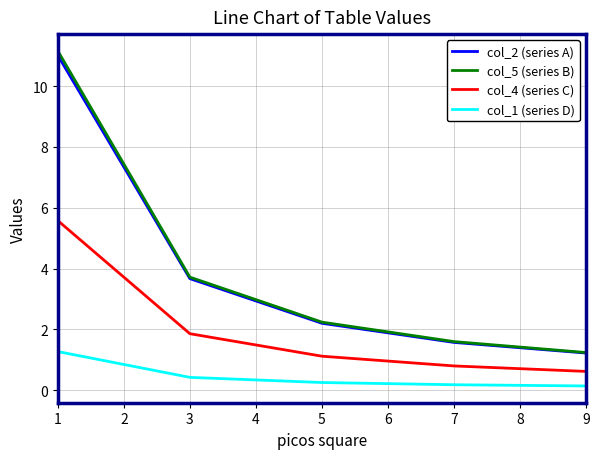

Is the value of col_2 (series A) at 3 greater than the value of col_4 (series C) at 9?

Yes